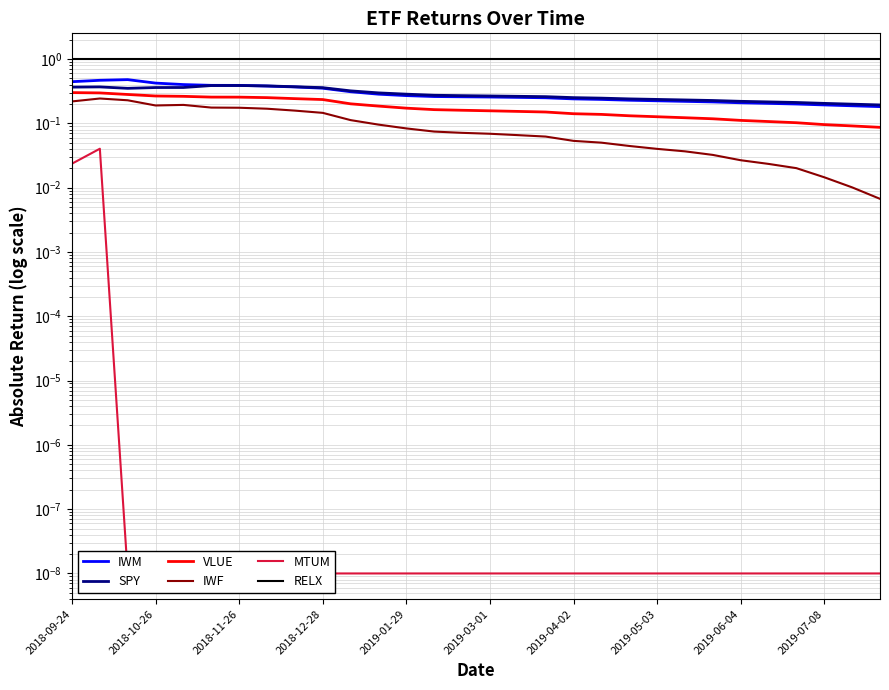

How many lines are shown in the chart?

6